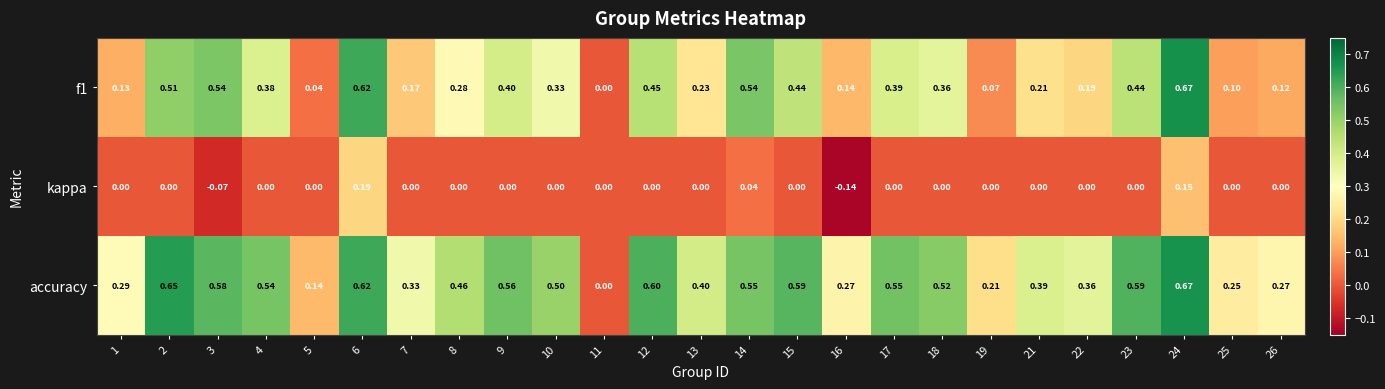

Is the value of f1 at 8 greater than the value of accuracy at 24?

No